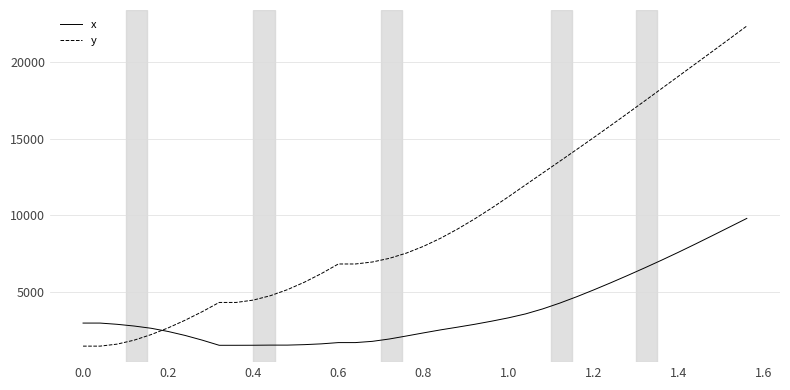

What is the maximum value for y?

22322.3